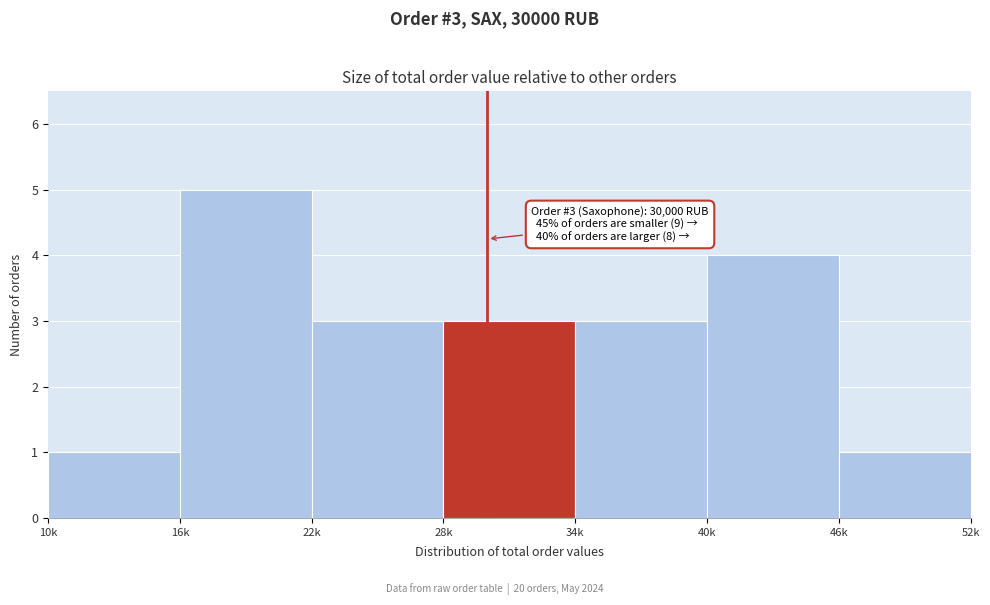

Reading left to right, what are all the values shown in this chart?

10k=1	16k=5	22k=3	28k=3	34k=3	40k=4	46k=1